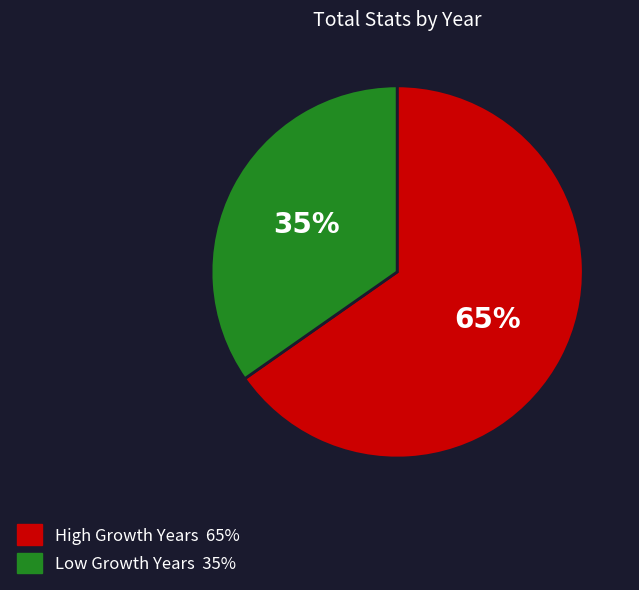

Does any single category account for the majority?

Yes